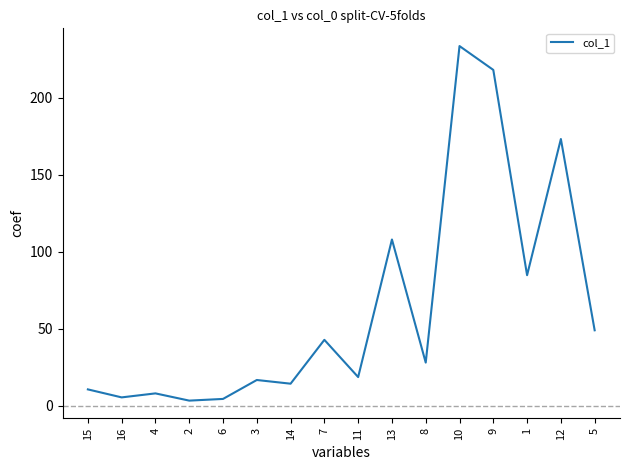

Approximately how many times larger is the value at 16 compared to 7?

0.1